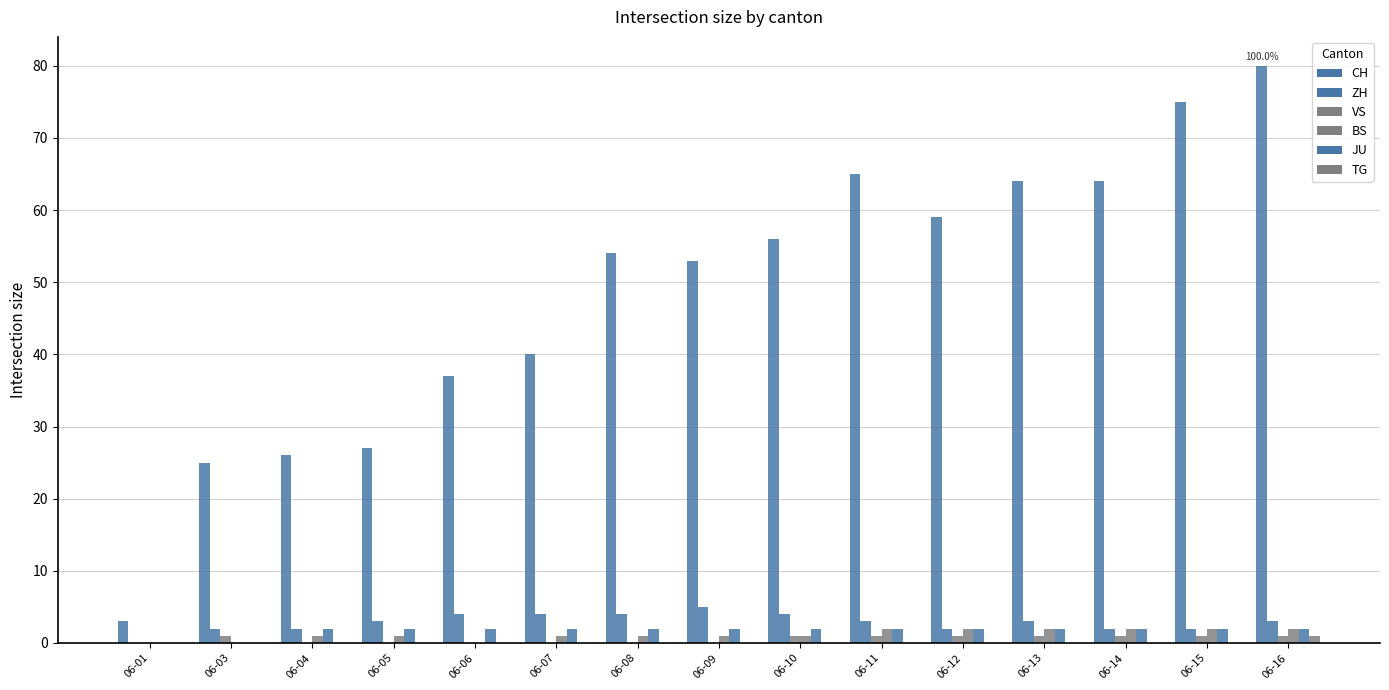

What is the difference between the BS values at 06-15 and 06-03?

2